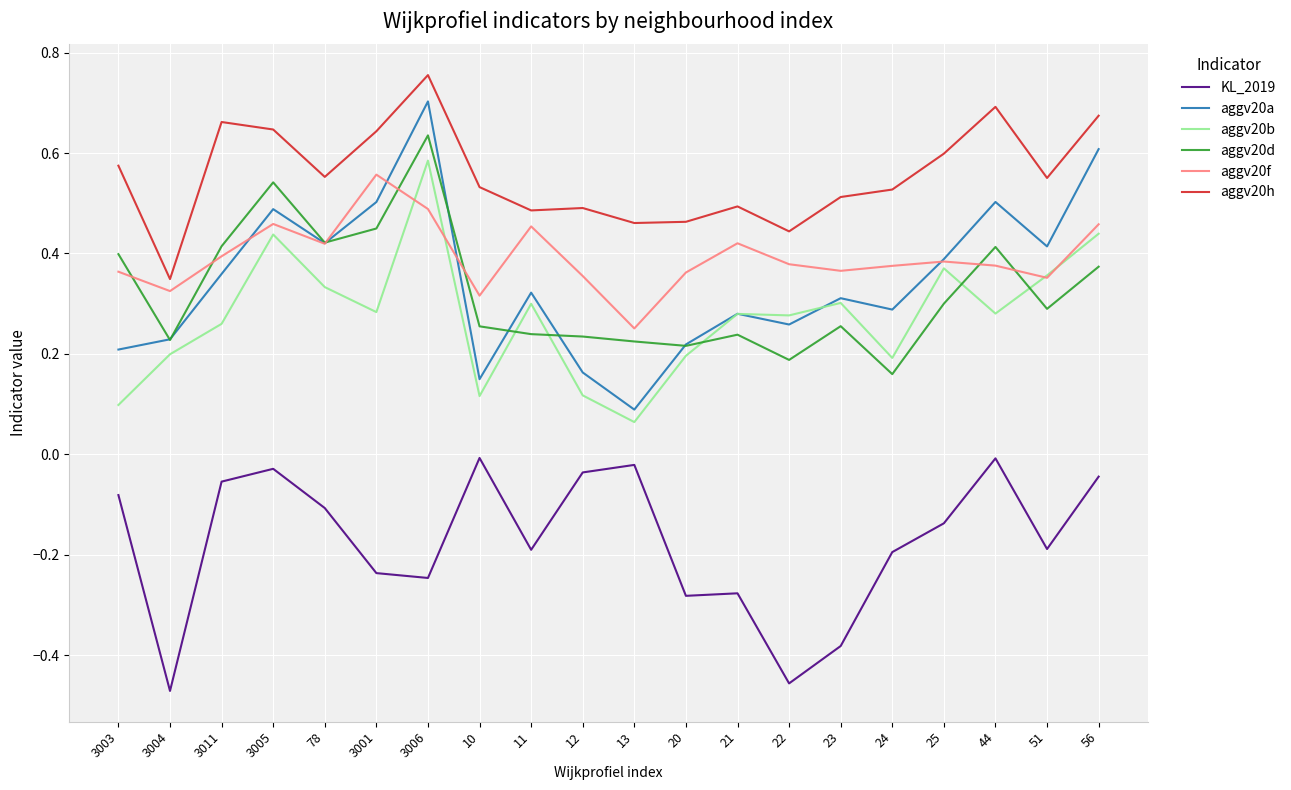

What is the sum of all aggv20a values?

6.9